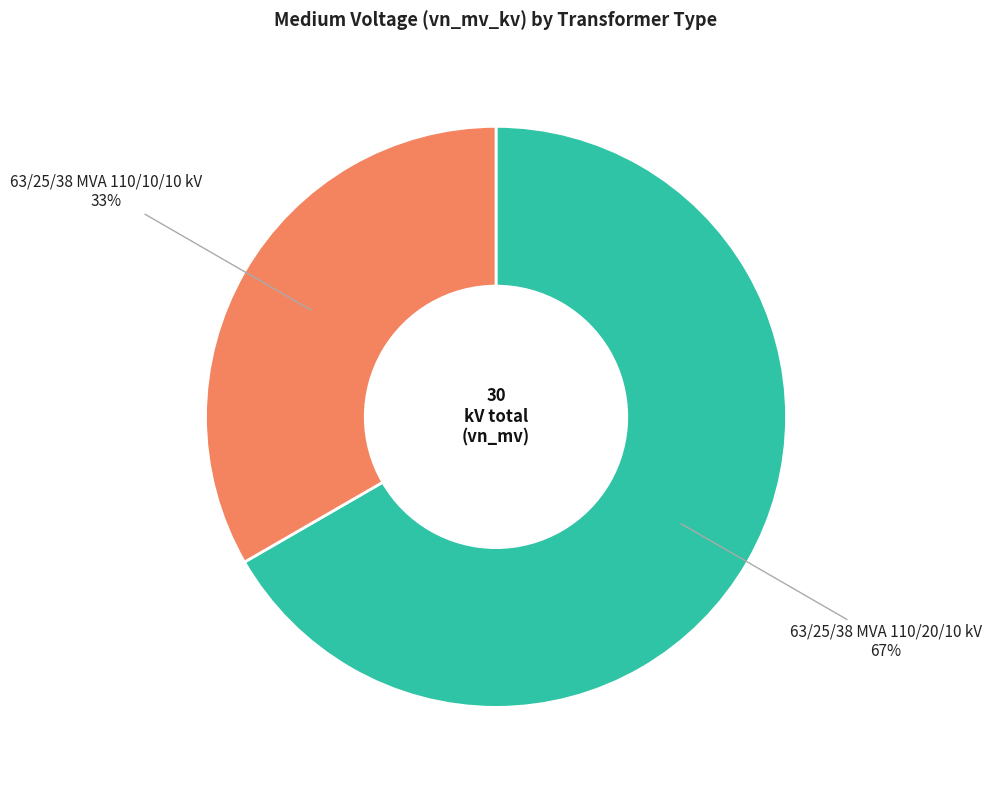

Is there any slice that represents more than half of the pie?

Yes